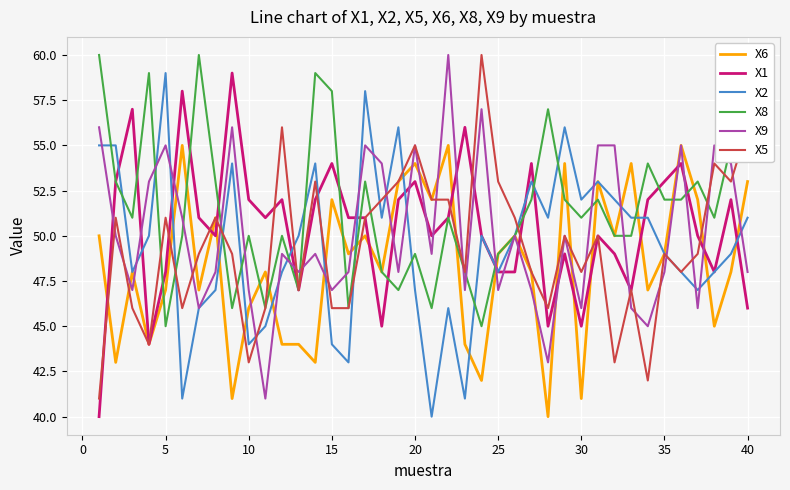

What is the smallest value displayed?

40